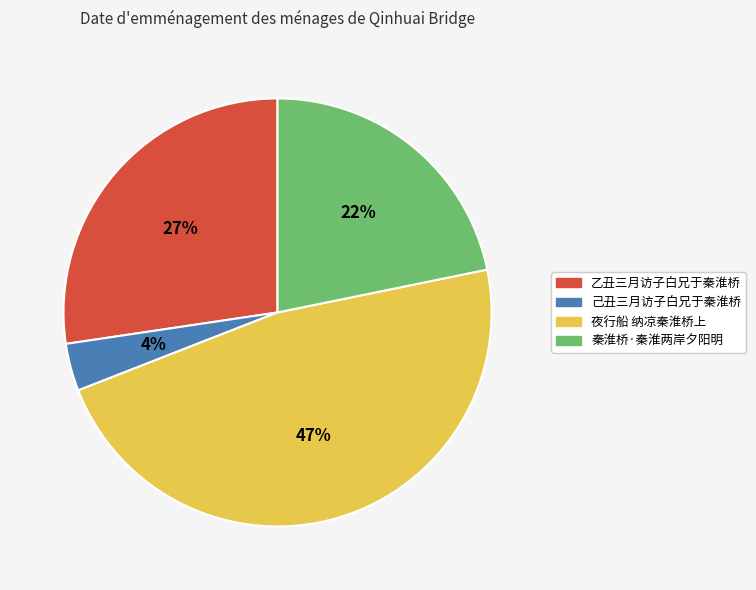

To the nearest percent, what is the average slice percentage?

25%